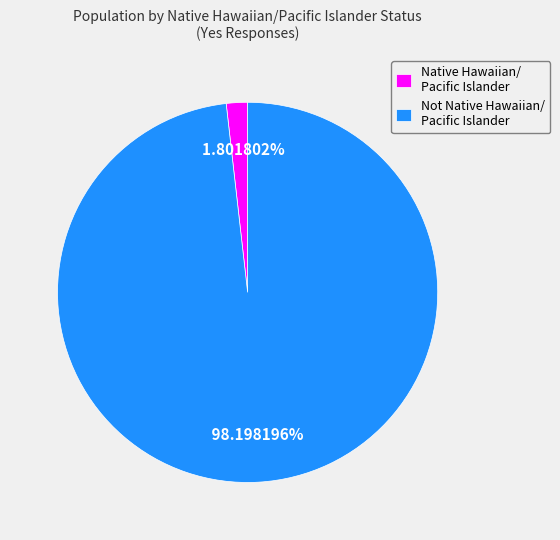

Is there any slice that represents more than half of the pie?

Yes